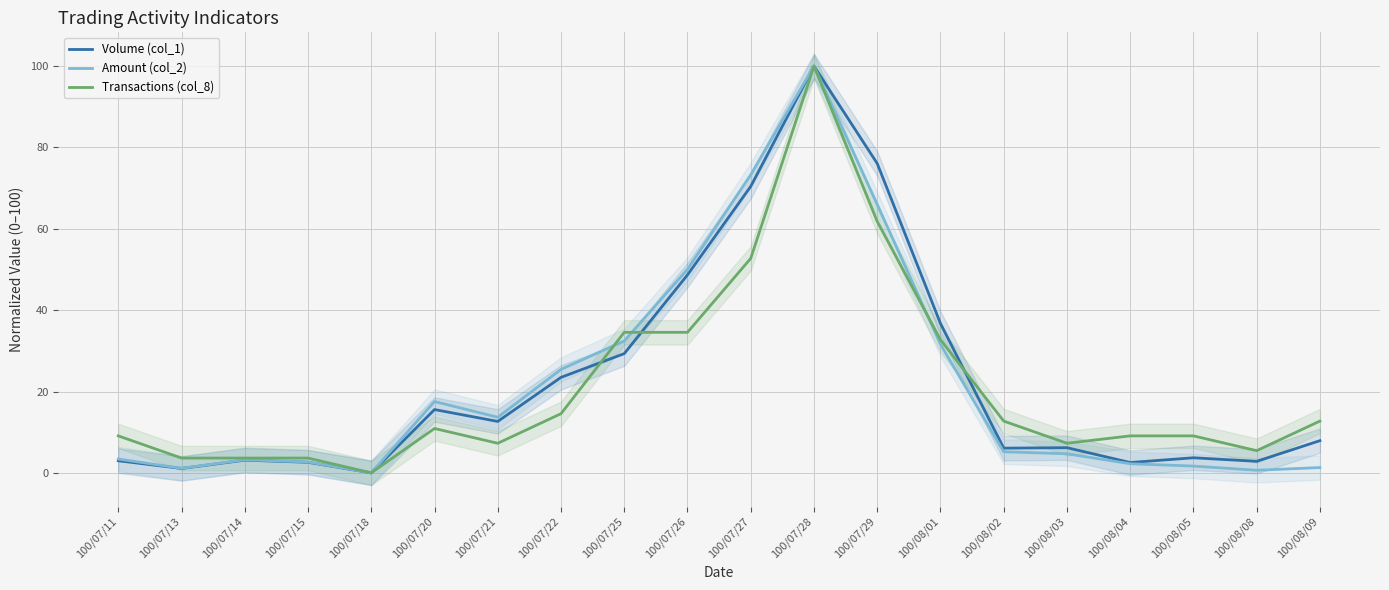

True or false: Transactions (col_8) and Amount (col_2) cross at least once.

True